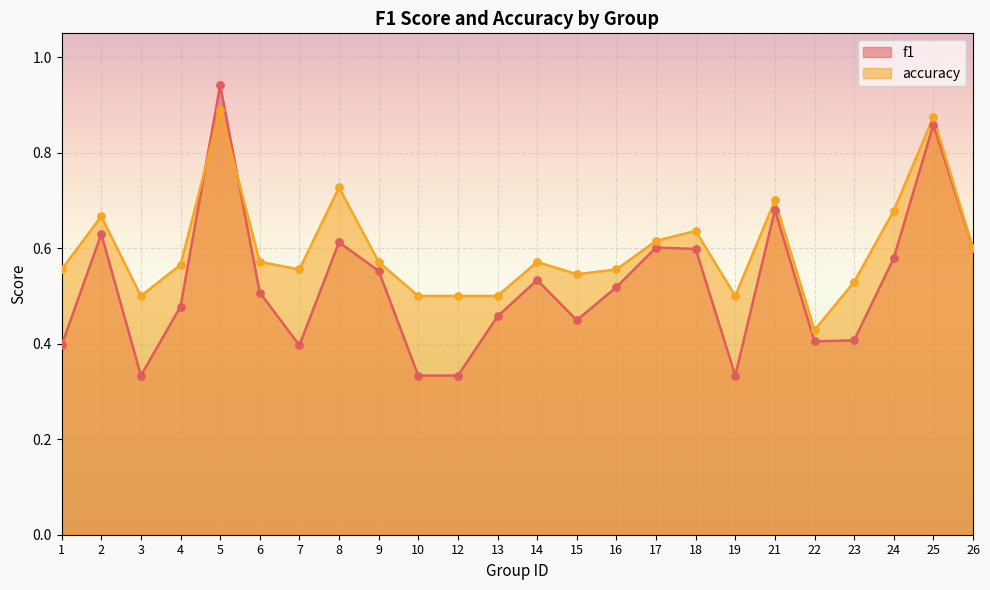

Which series has the largest Y range (max minus min)?

f1